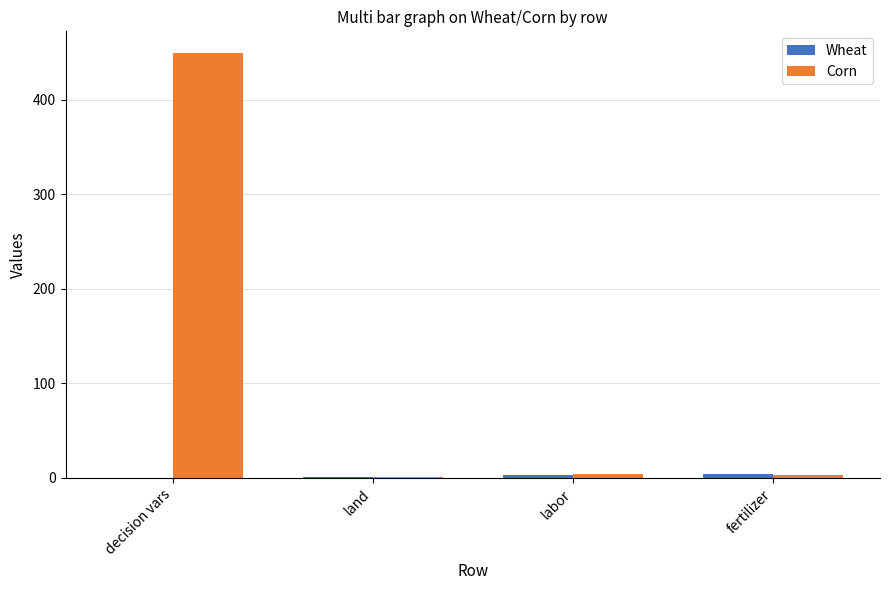

Which series changed the most between decision vars and land?

Corn